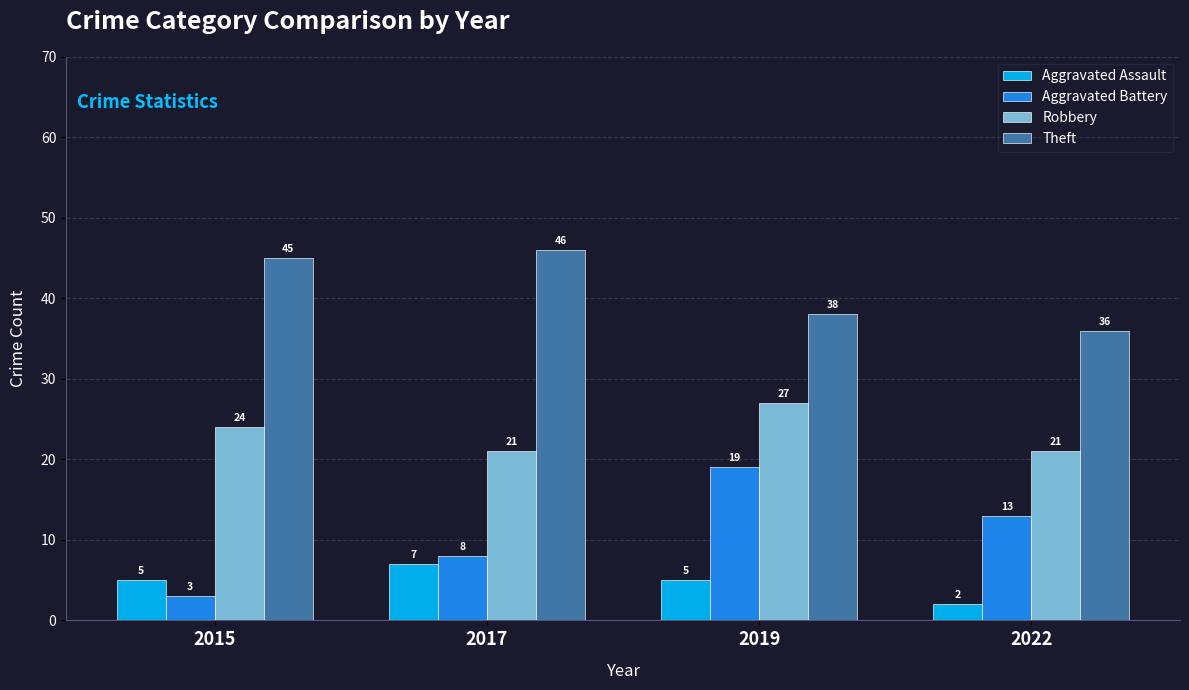

Reading left to right, list all the values displayed in this chart.

Aggravated Assault: 5	7	5	2
Aggravated Battery: 3	8	19	13
Robbery: 24	21	27	21
Theft: 45	46	38	36